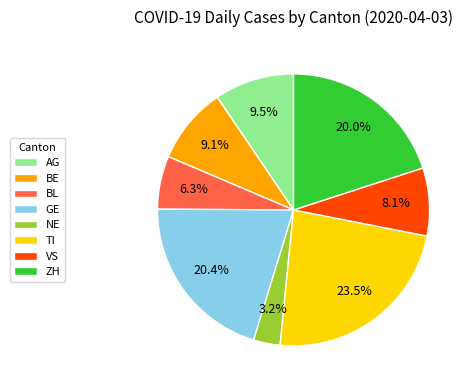

What is the largest slice in the pie chart?

TI